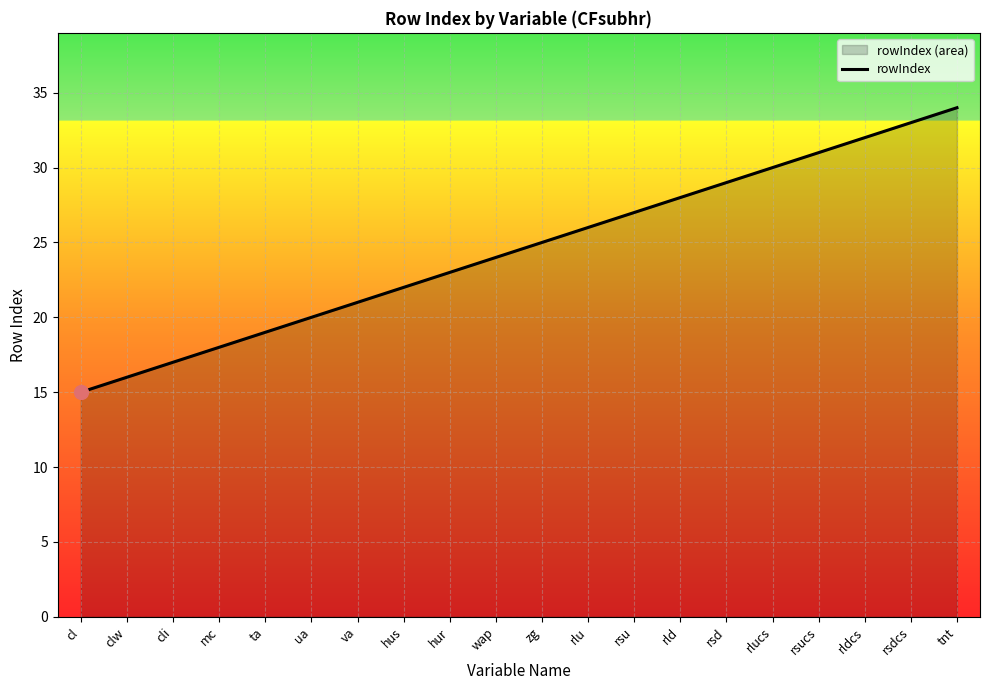

List the labels in order of value, largest first.

tnt, rsdcs, rldcs, rsucs, rlucs, rsd, rld, rsu, rlu, zg, wap, hur, hus, va, ua, ta, mc, cli, clw, cl